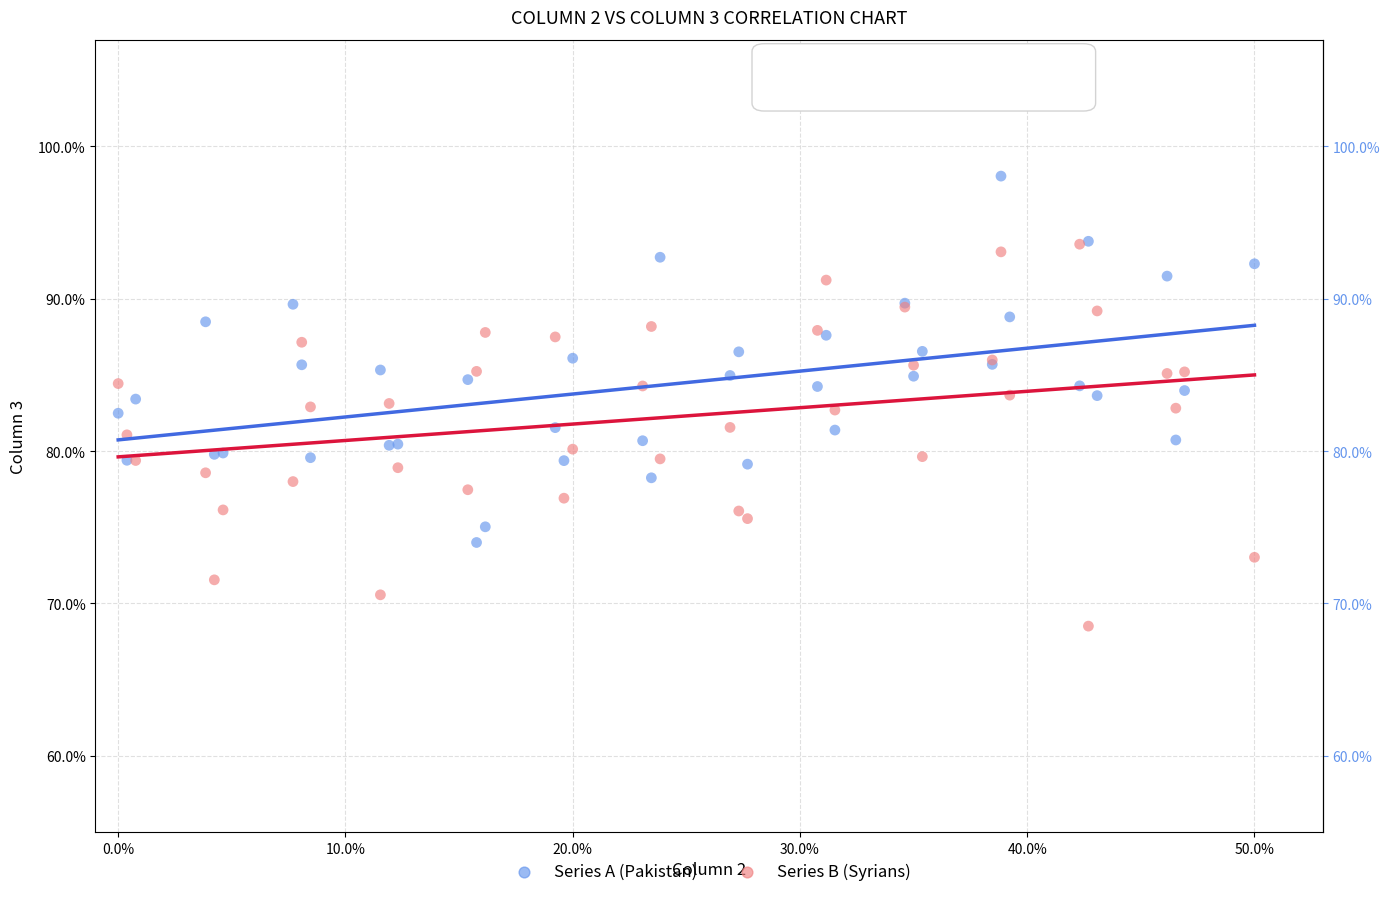

What are all the series names shown in the legend?

Series A (Pakistan), Series B (Syrians)